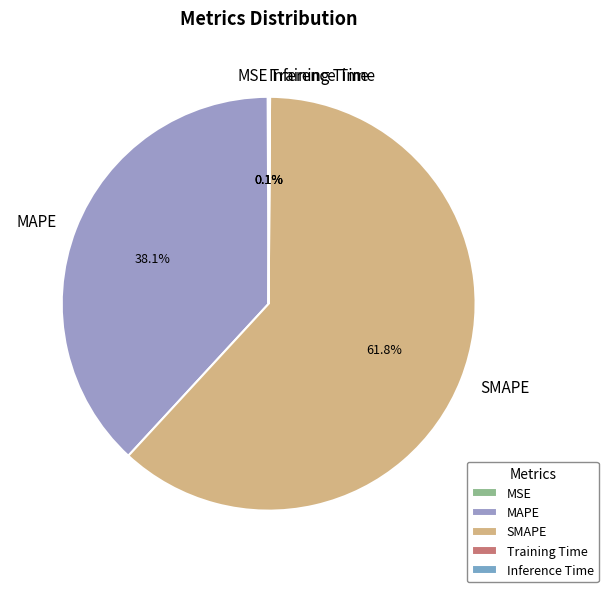

Approximately how many times larger is the value at MAPE compared to SMAPE?

0.6